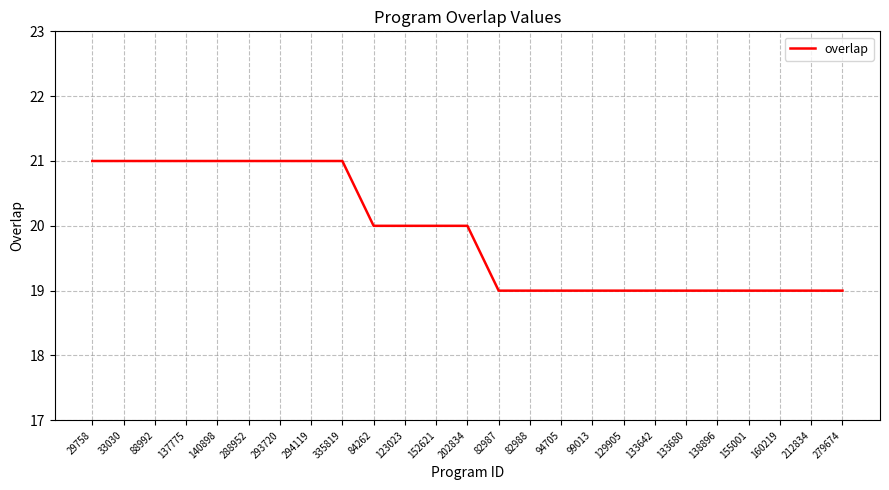

Does the chart have visible grid lines?

Yes